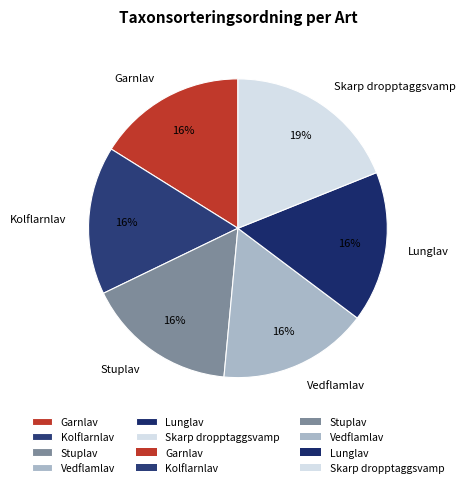

How many slices are in this pie chart?

6